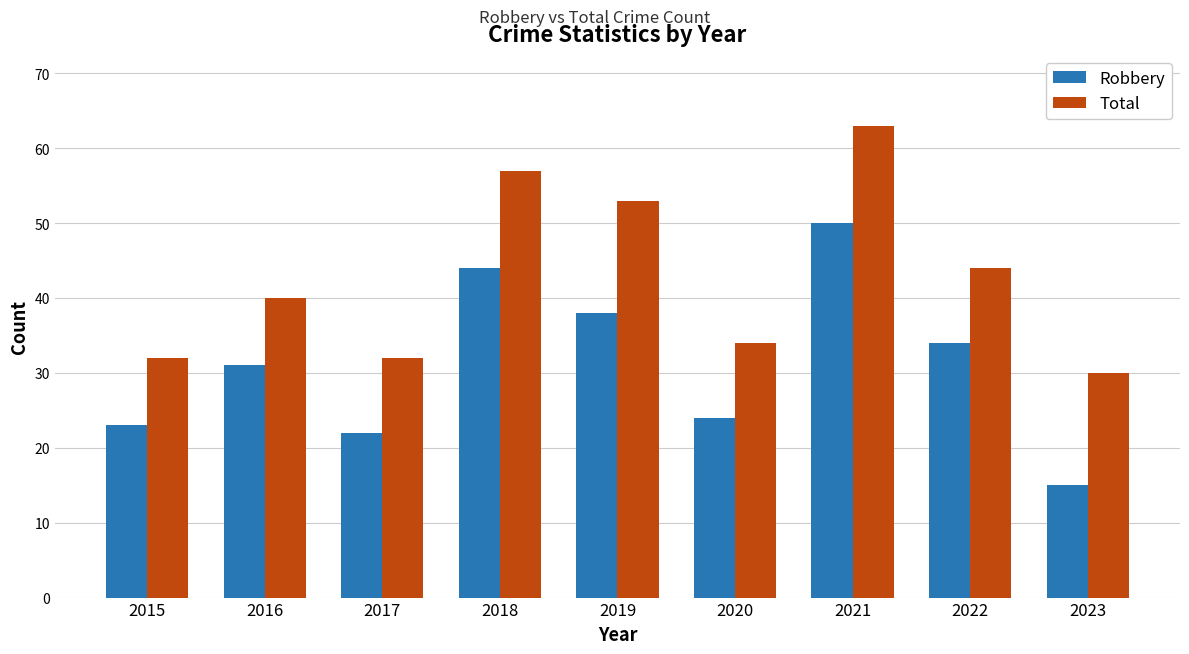

At how many categories does at least one series exceed 59?

1